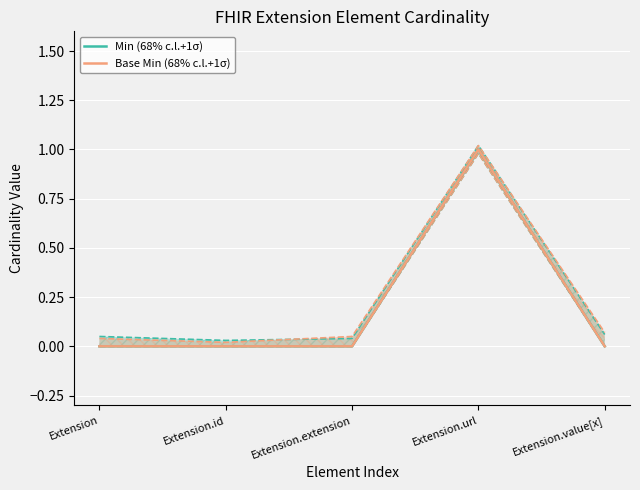

How many lines are shown in the chart?

2